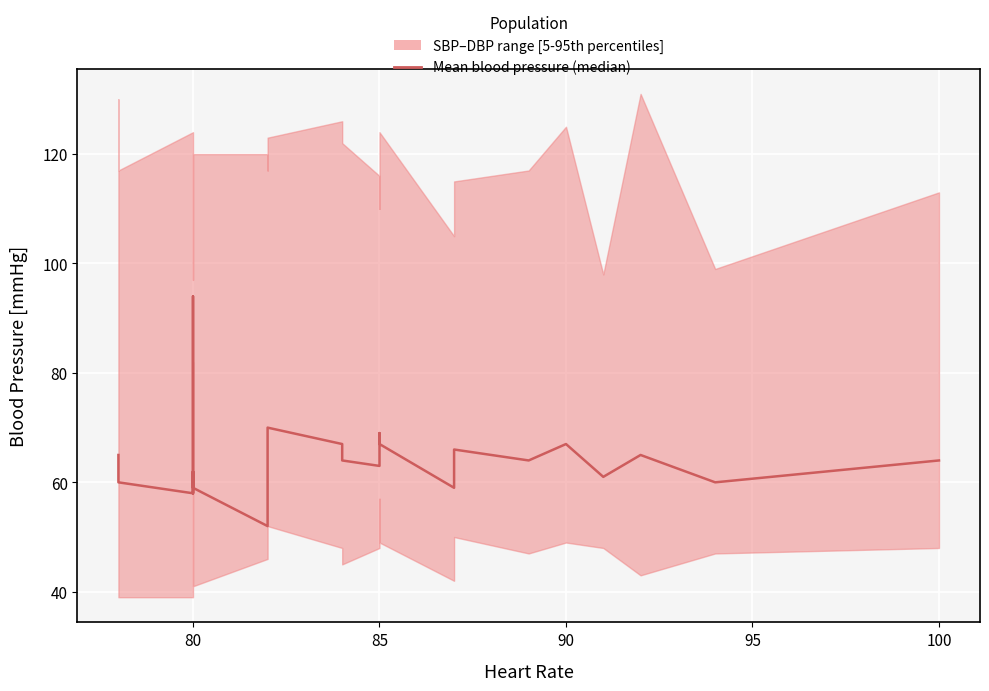

Is it true that the value at 14 is 63?

True